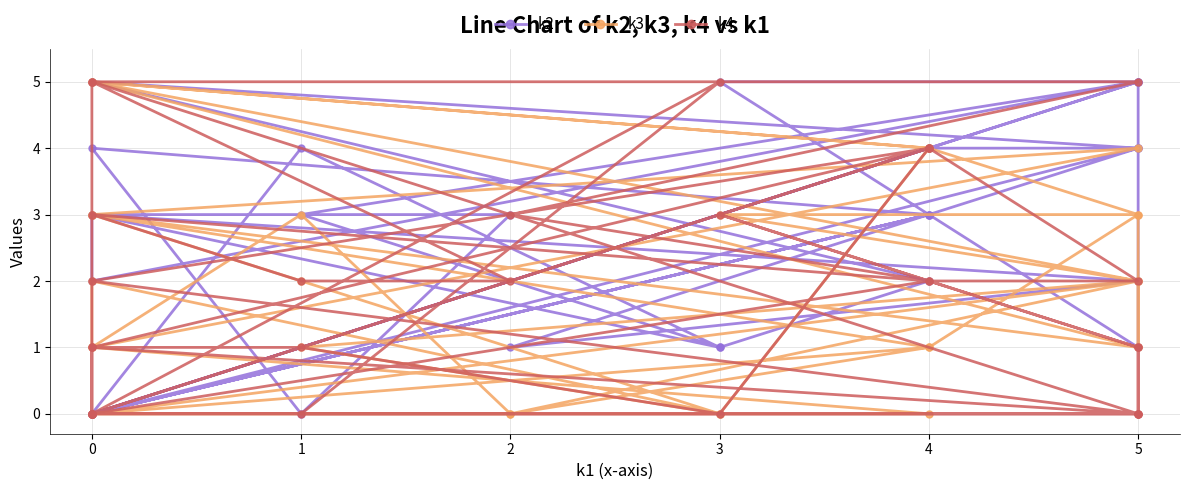

Which series ends up on top after the final intersection of k2 and k4?

k4